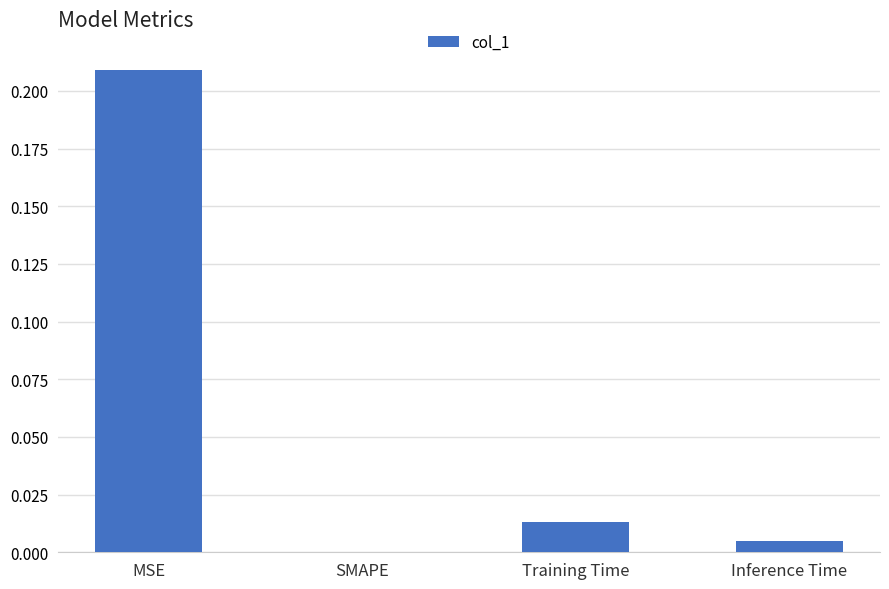

The value at SMAPE is 0.1. True or false?

False